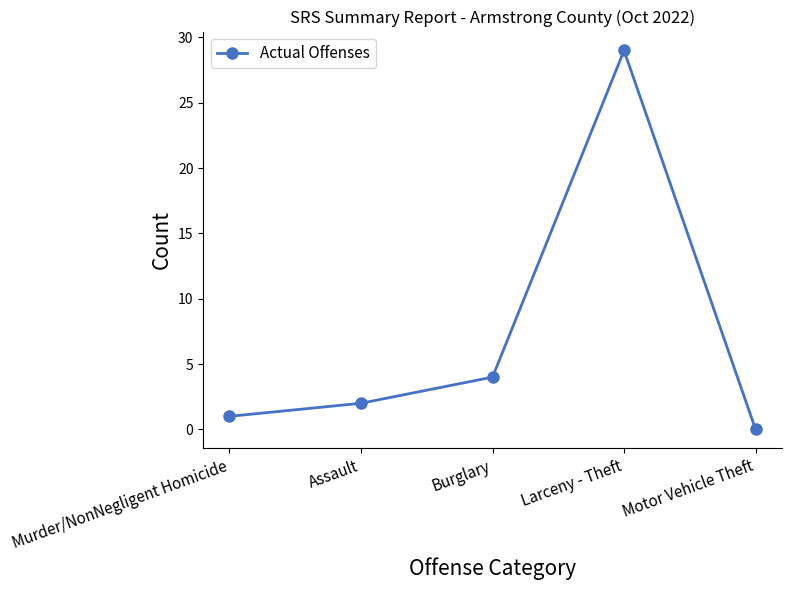

Reading left to right, transcribe all the data shown in this chart.

1	2	4	29	0